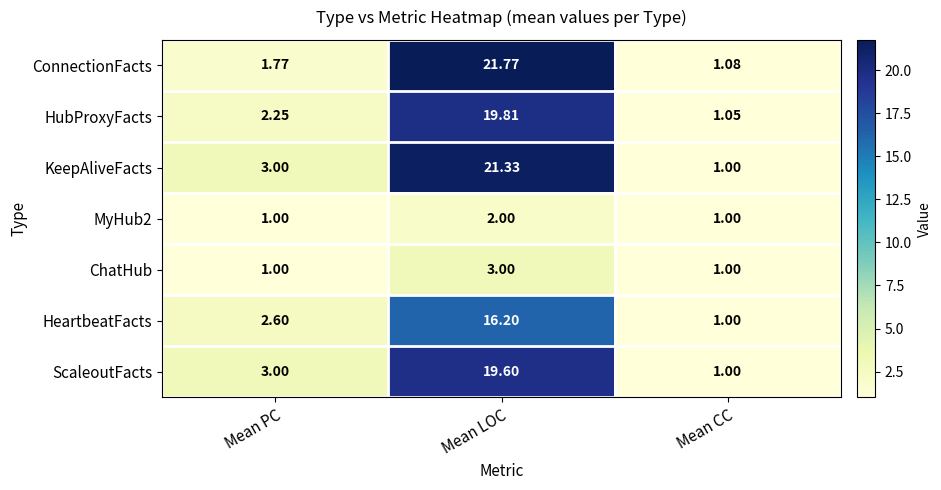

At which category does the chart reach its peak across all series?

Mean LOC